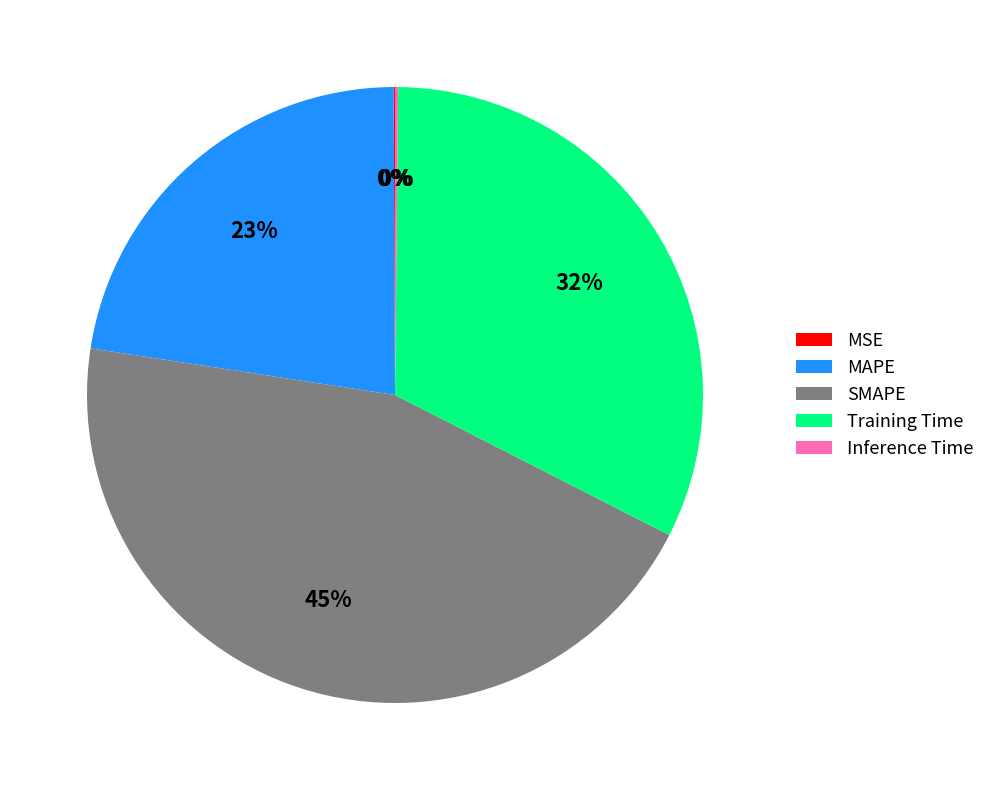

Is the sum of MAPE and Training Time greater than half?

Yes